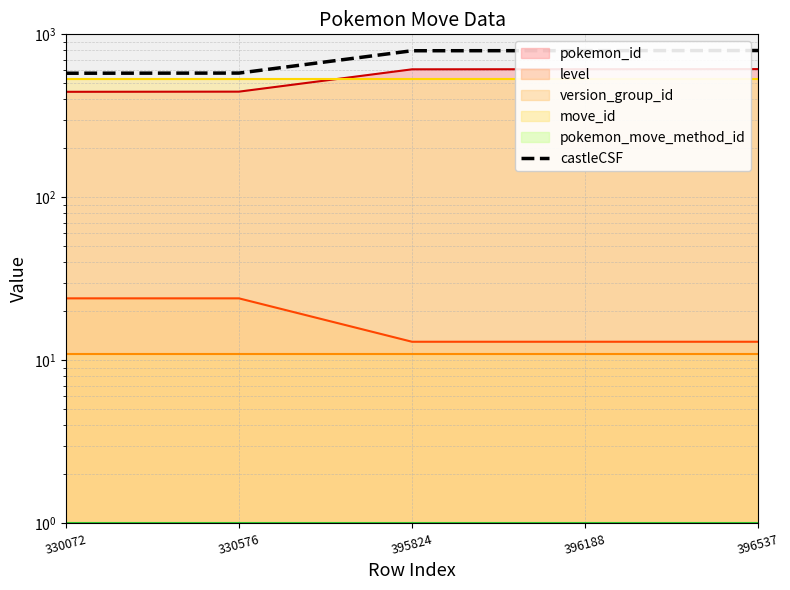

List the labels in order of value, smallest first.

330072, 330576, 395824, 396188, 396537